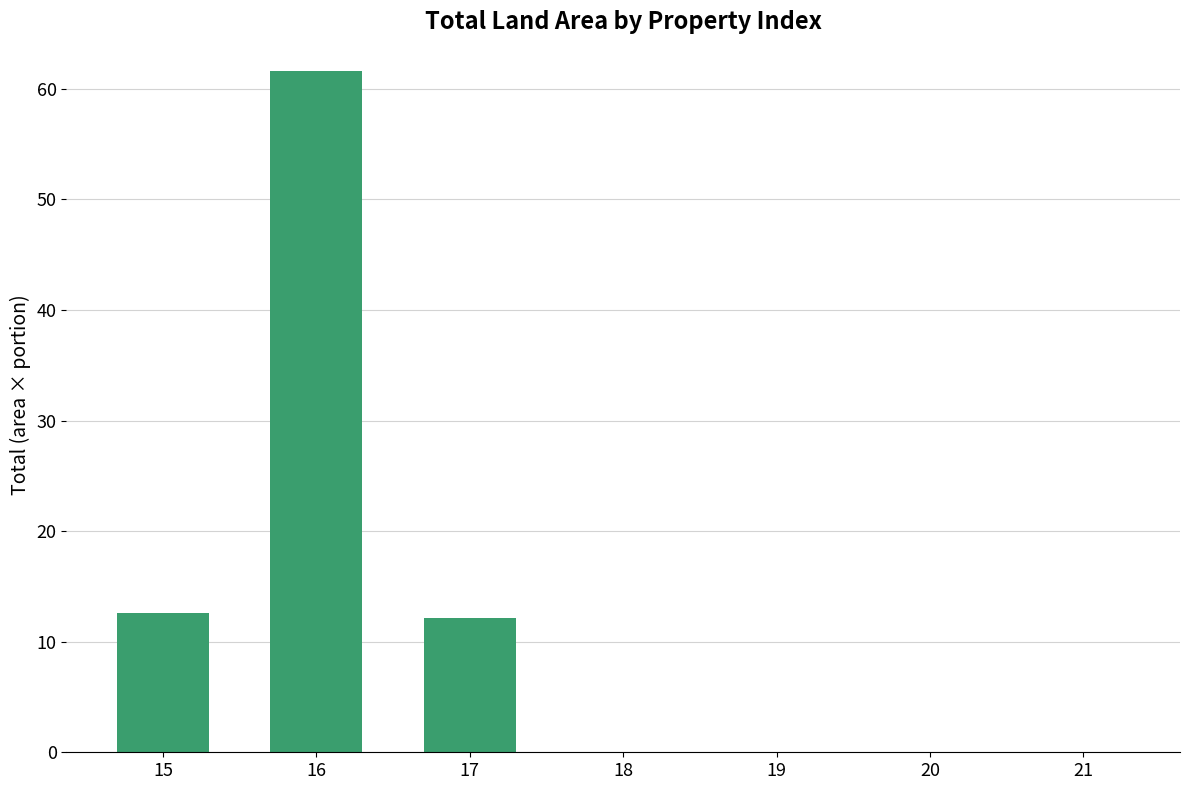

What is the maximum value shown in the chart?

61.6